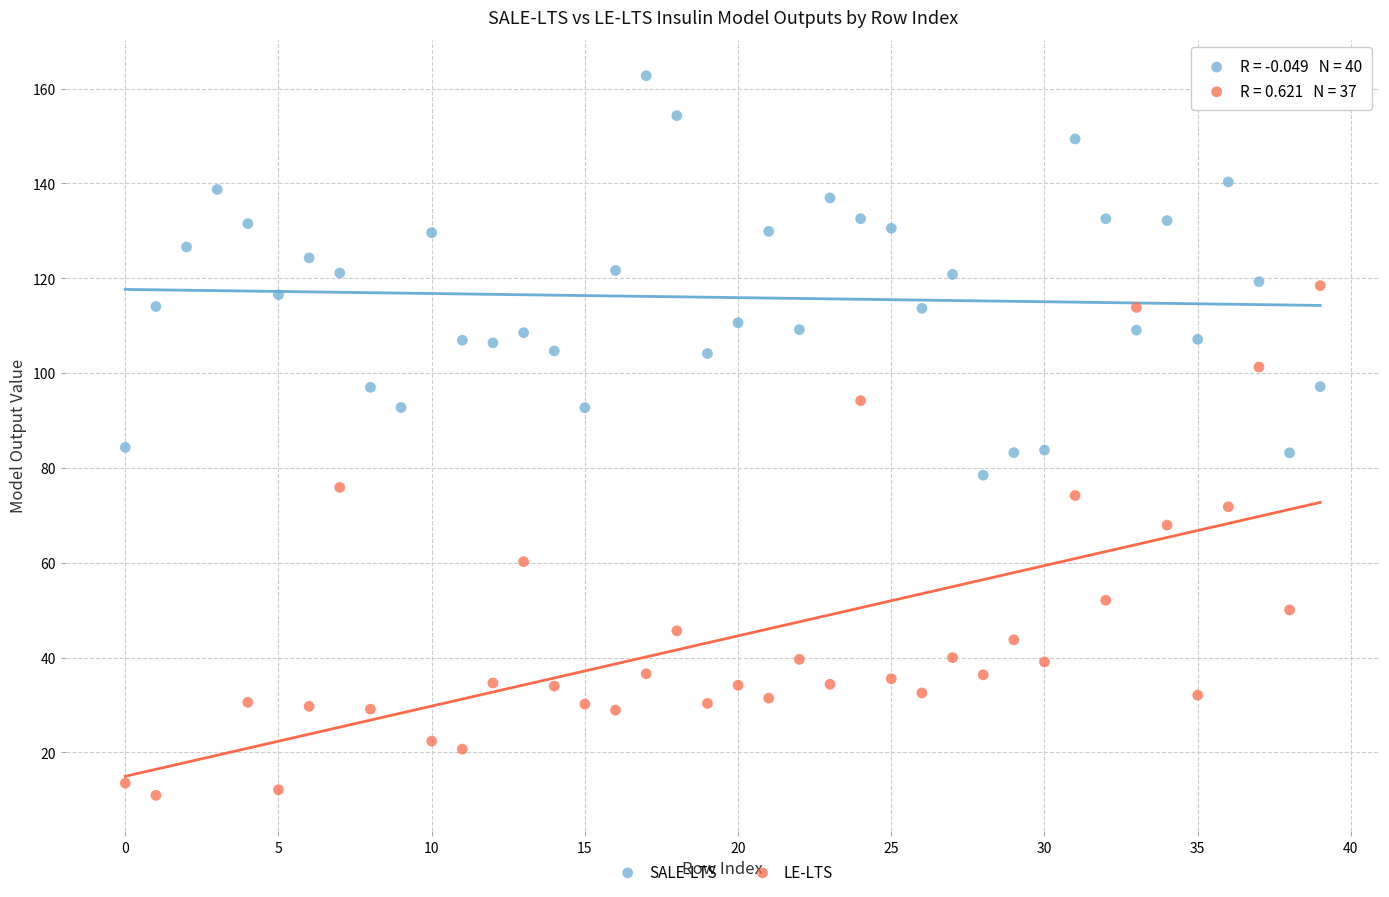

Which series reaches the minimum Y coordinate?

LE-LTS